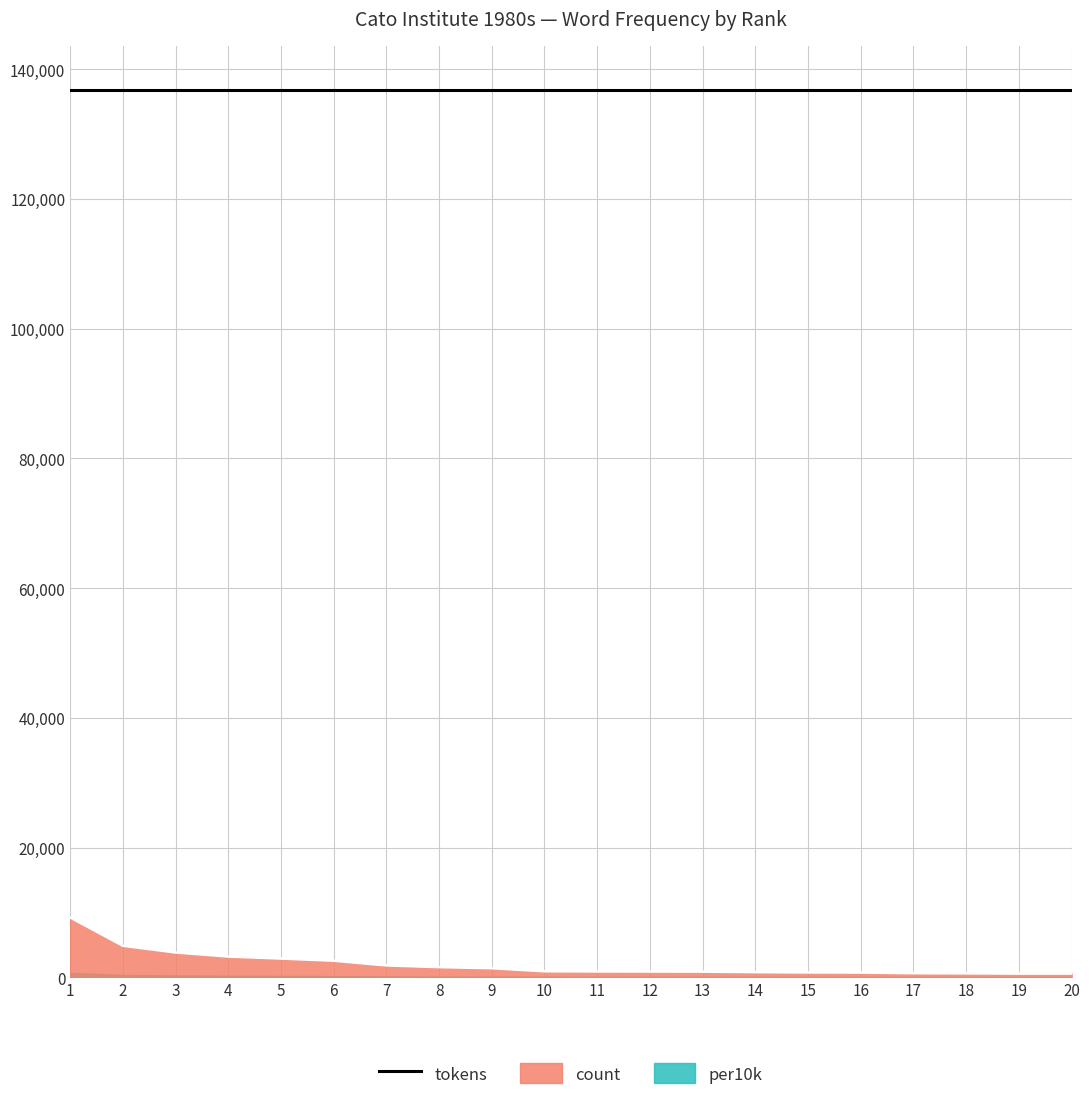

What is the greatest value displayed?

136764.0